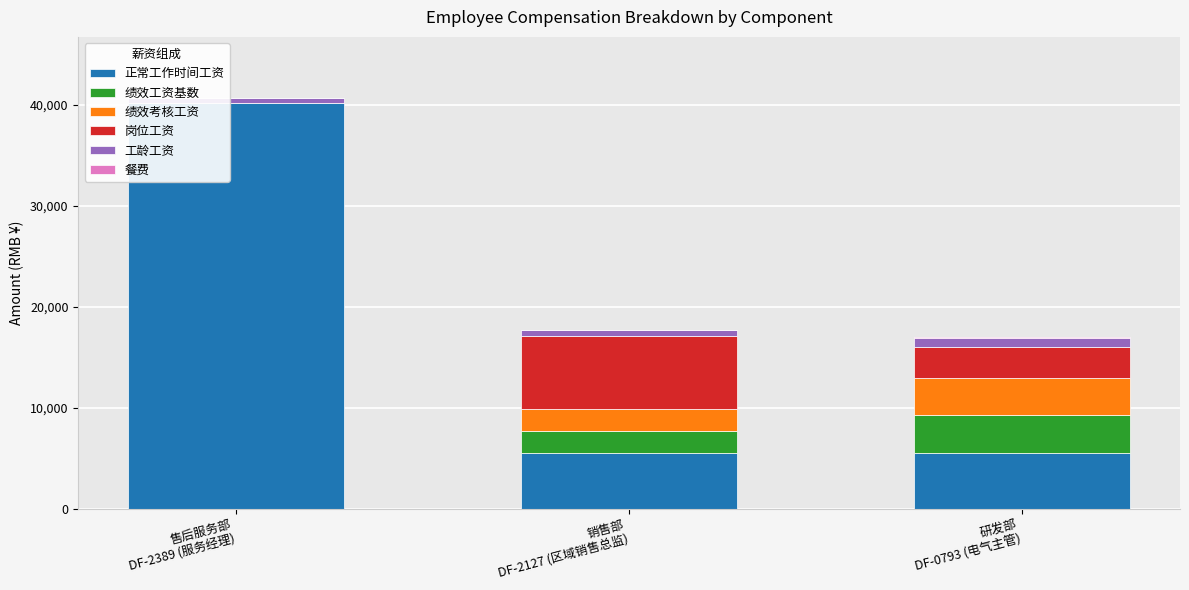

At which category is the sum across all series the highest?

售后服务部
DF-2389 (服务经理)